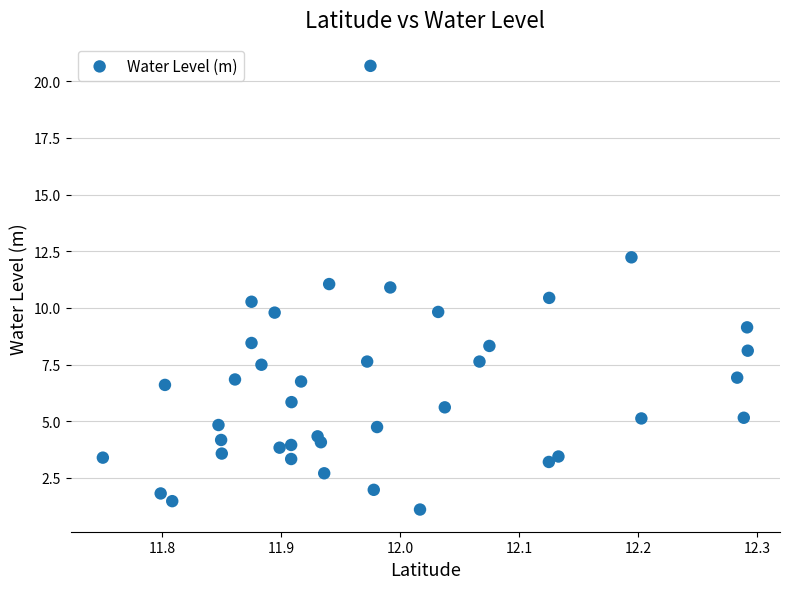

What is the range of Y values (max minus min)?

19.6